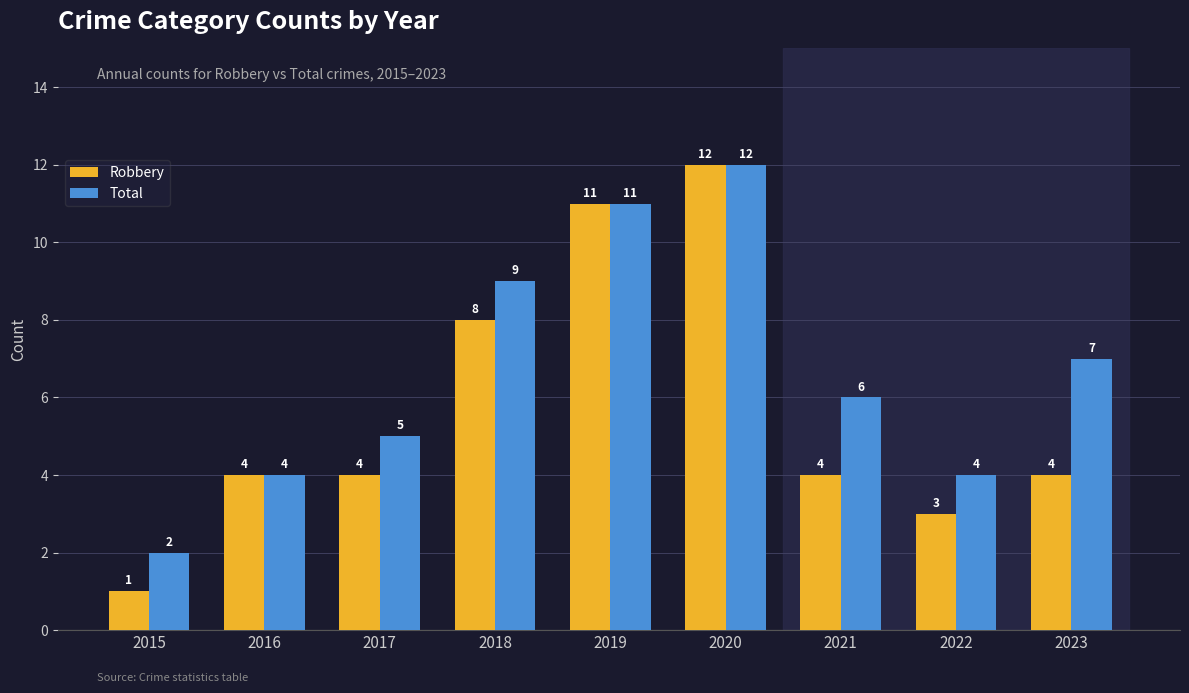

Reading left to right, list all the values displayed in this chart.

Robbery: 2015=1	2016=4	2017=4	2018=8	2019=11	2020=12	2021=4	2022=3	2023=4
Total: 2015=2	2016=4	2017=5	2018=9	2019=11	2020=12	2021=6	2022=4	2023=7